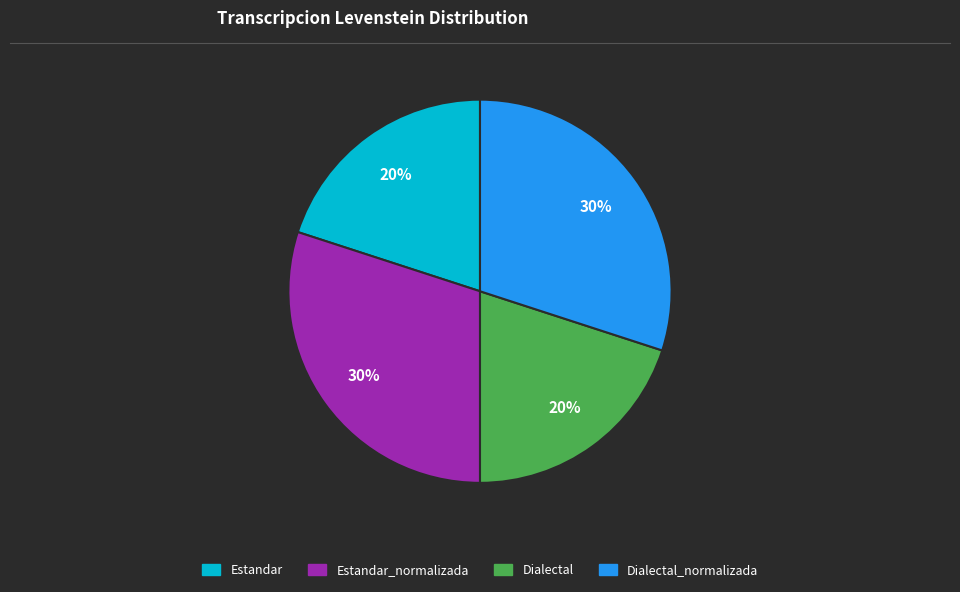

Is there a majority slice in this chart?

No